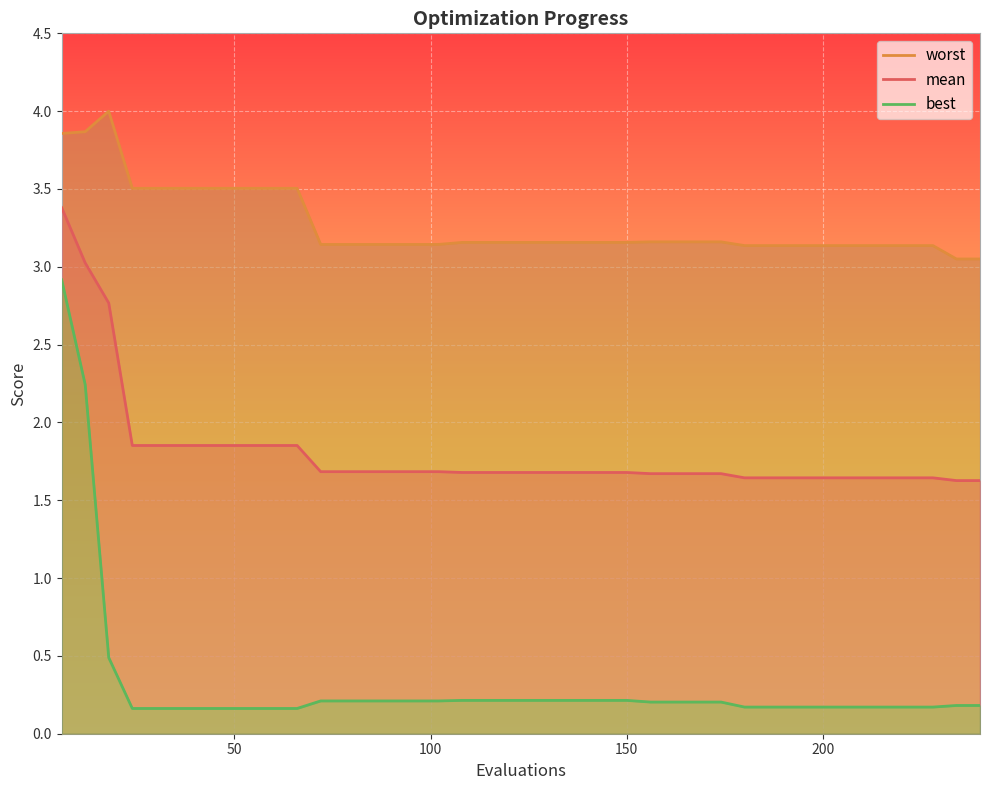

At which category does the chart reach its peak across all series?

18